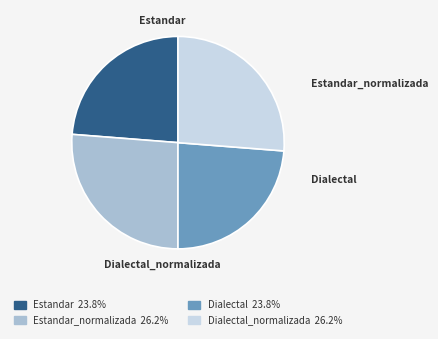

Rank the categories by value from lowest to highest.

Estandar, Dialectal, Estandar_normalizada, Dialectal_normalizada